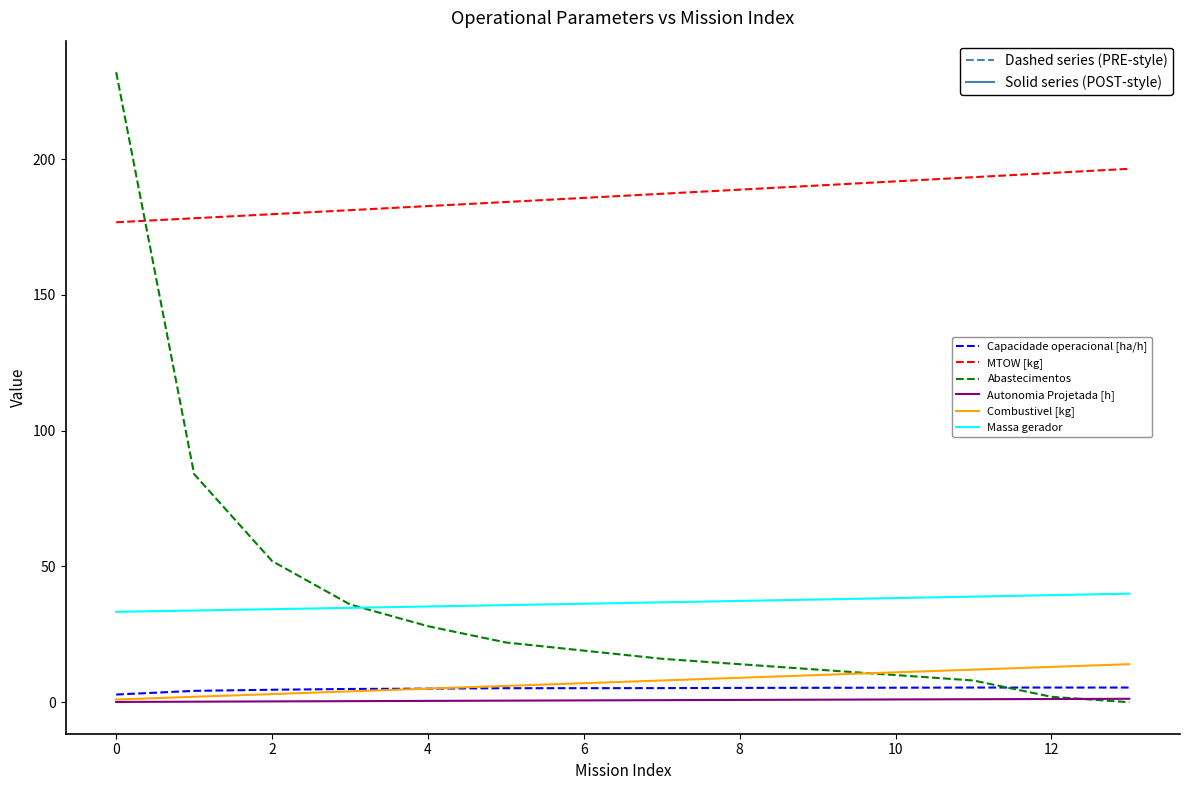

Which series has the largest range (max minus min)?

Abastecimentos